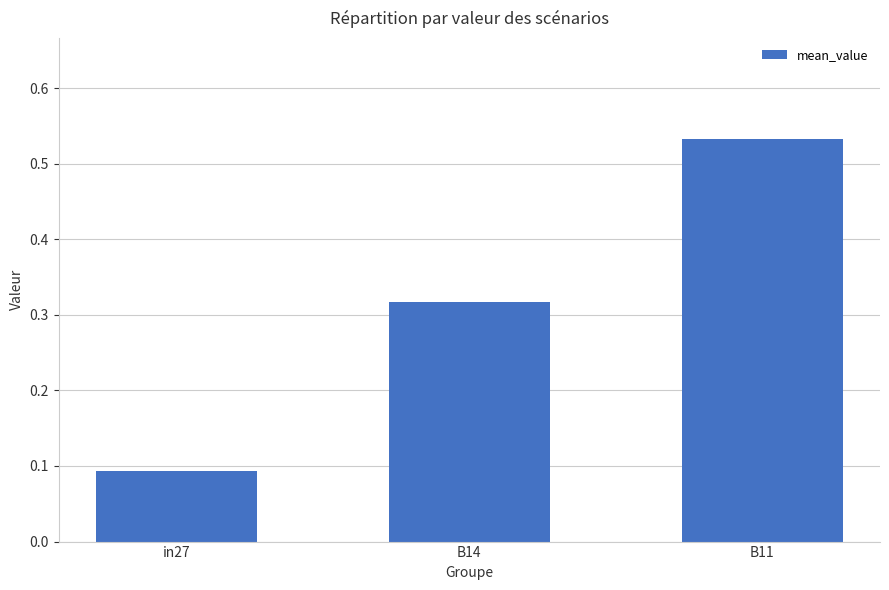

Between B11 and in27, which is larger?

B11